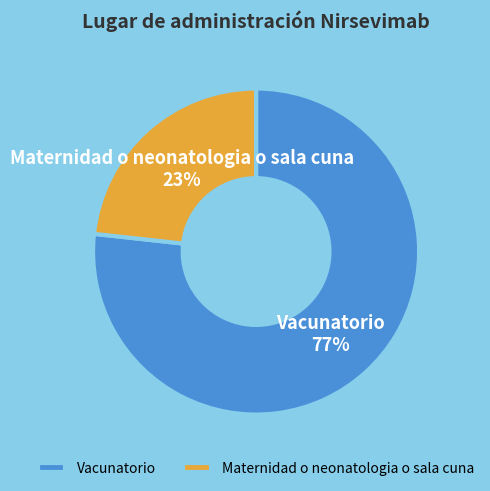

To the nearest percent, what percentage of the pie is Maternidad o neonatologia o sala cuna?

23%